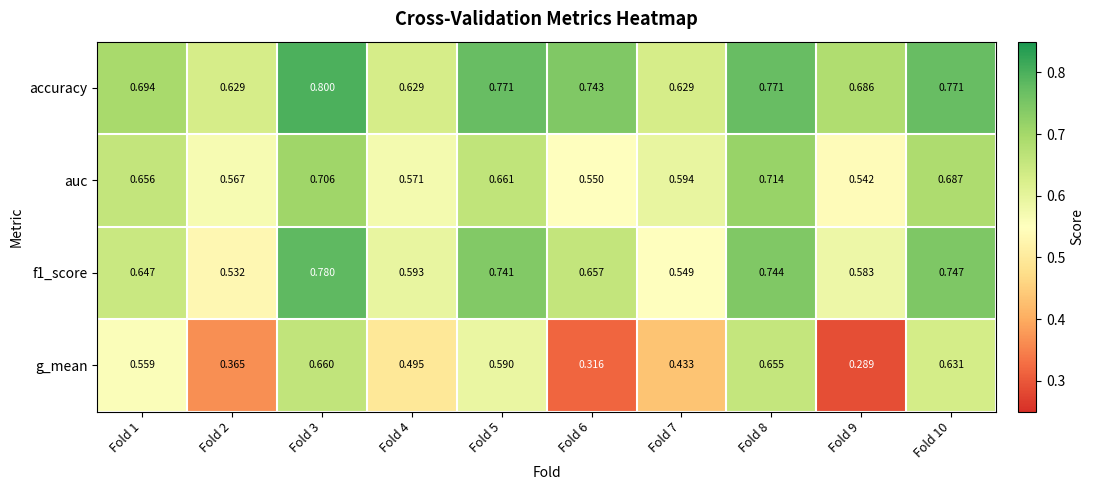

Between Fold 2 and Fold 10, which series saw the biggest shift?

g_mean